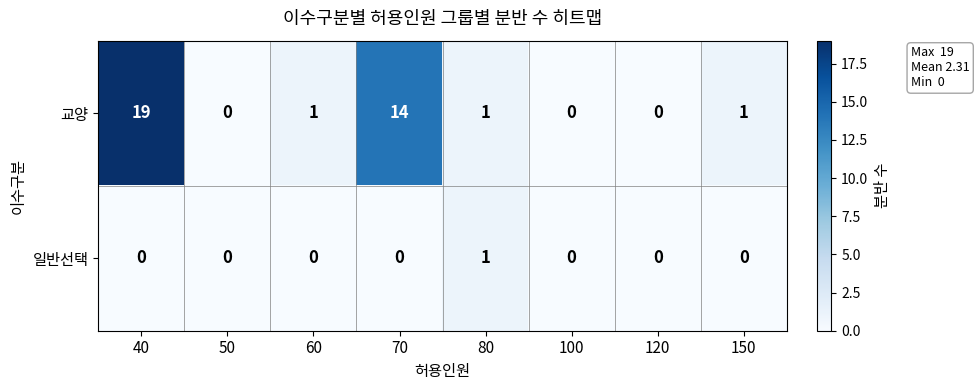

Is the value of 교양 at 70 greater than the value of 일반선택 at 150?

Yes